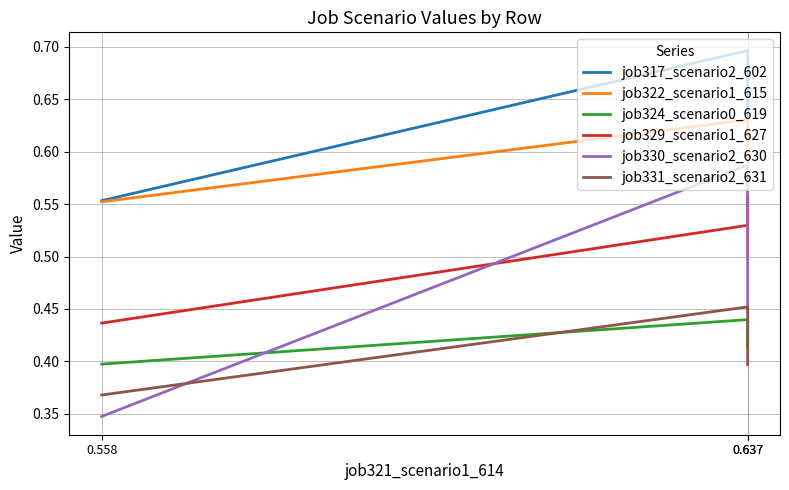

Where is job324_scenario0_619 nearest to the value 0?

0.558